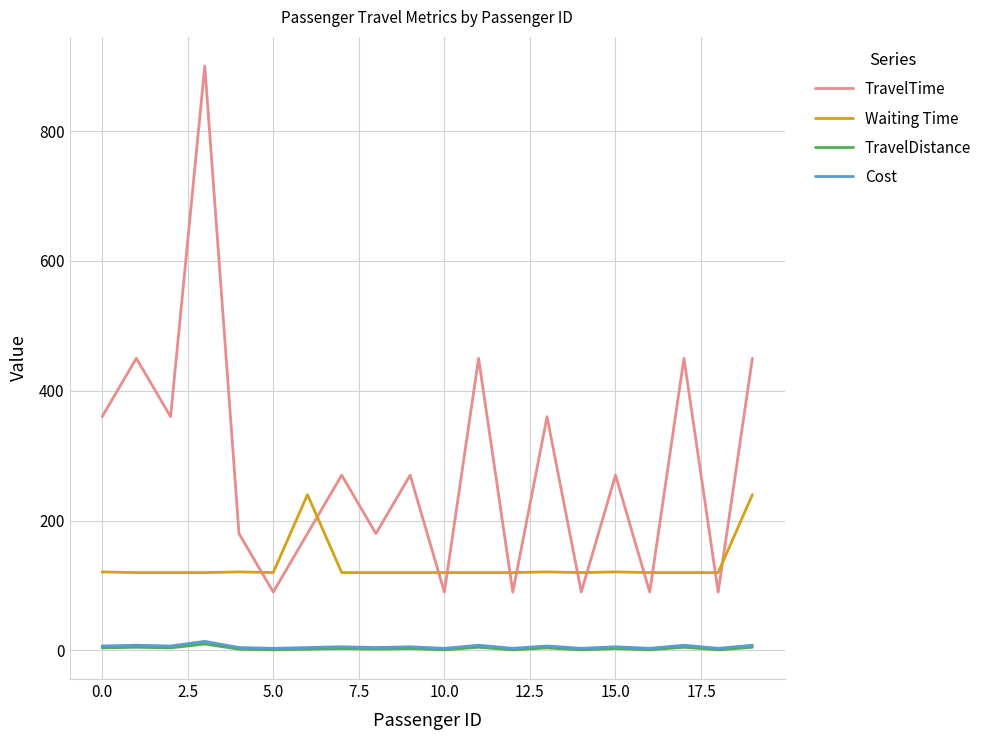

Which series has the largest total across all categories?

TravelTime